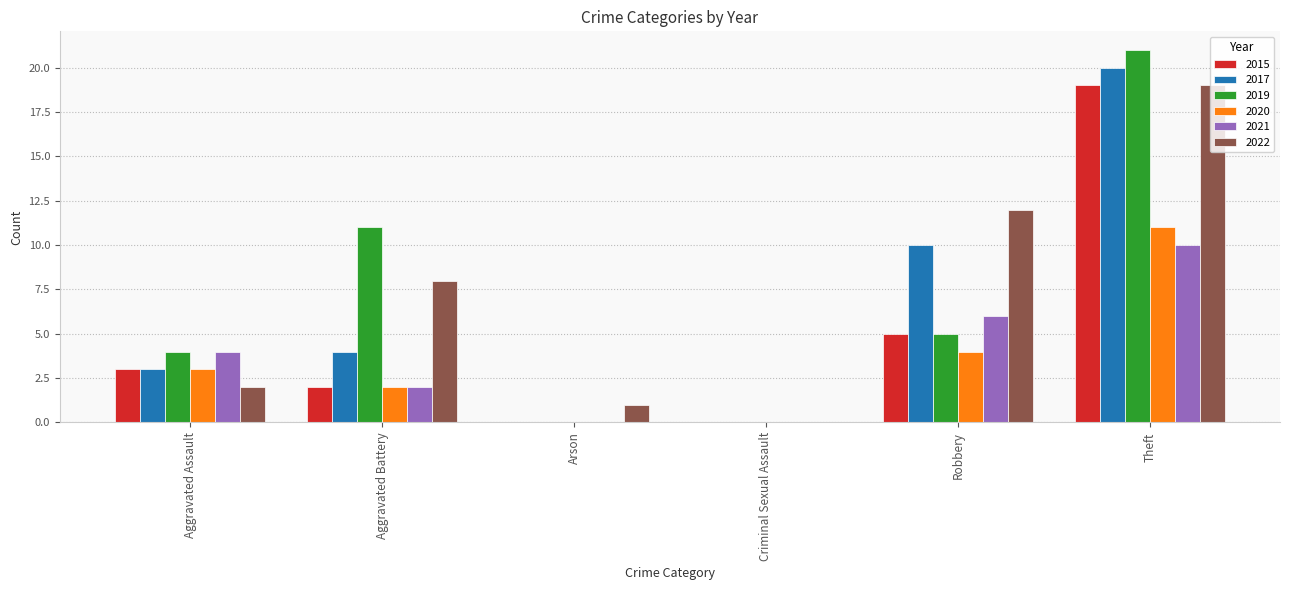

What is the spread (max minus min) of values at Arson?

1